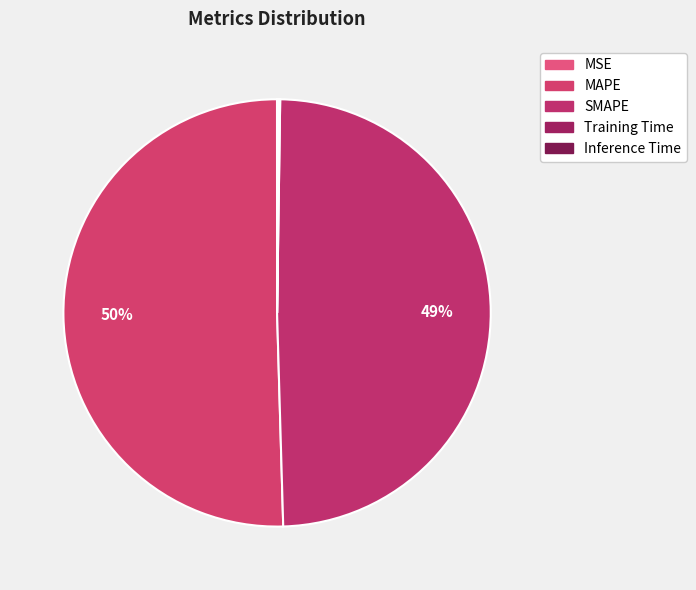

Which category has the biggest portion of the pie?

MAPE